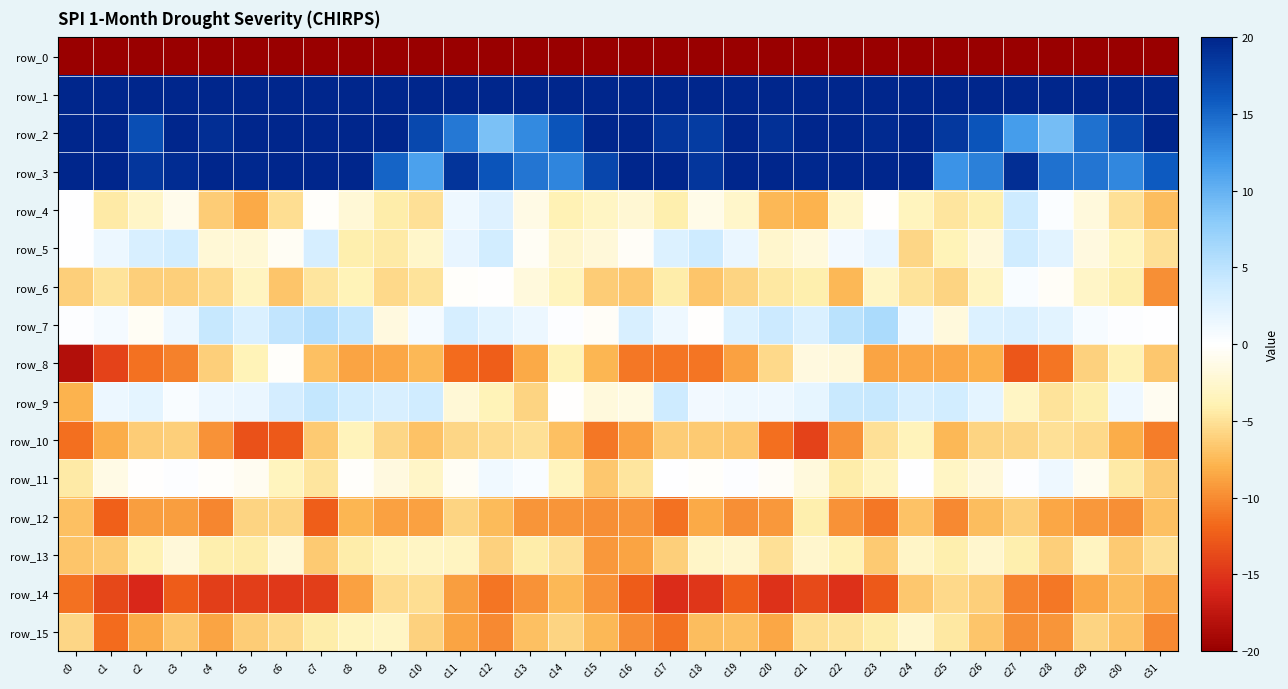

What is the total value across all series at c23?

-188.6